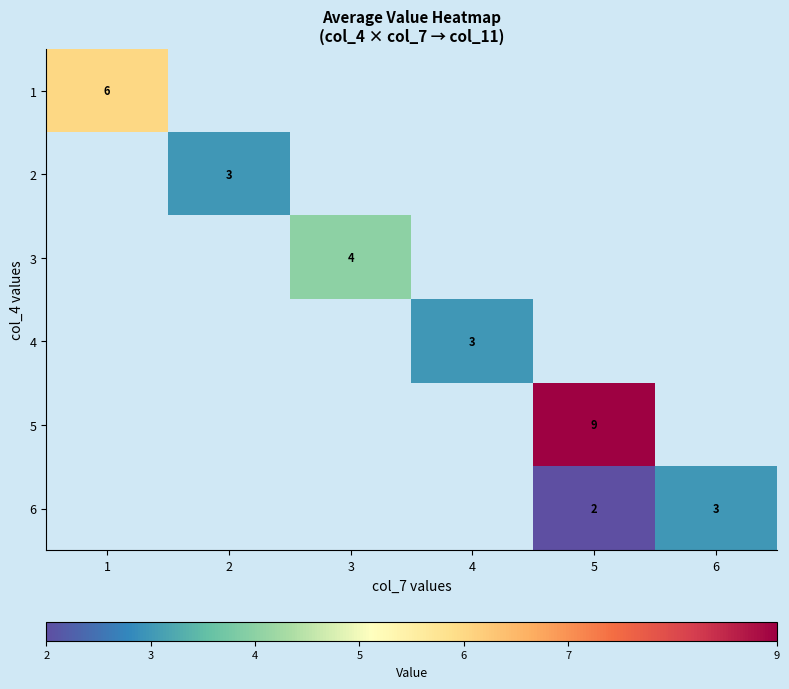

Is it true that 6 equals 2 at 5?

True